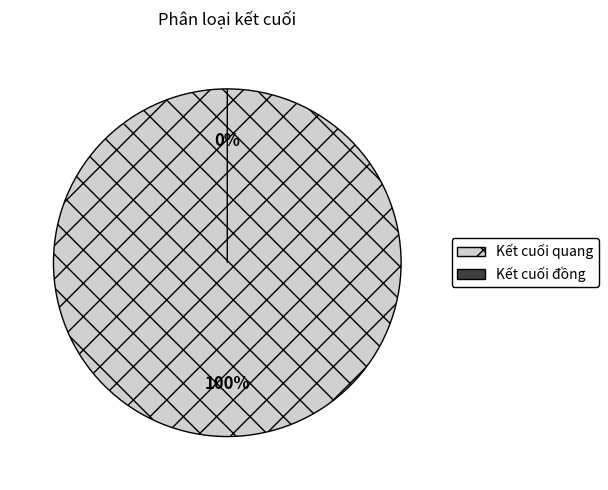

What percentage is the Kết cuối quang slice, to the nearest percent?

100%